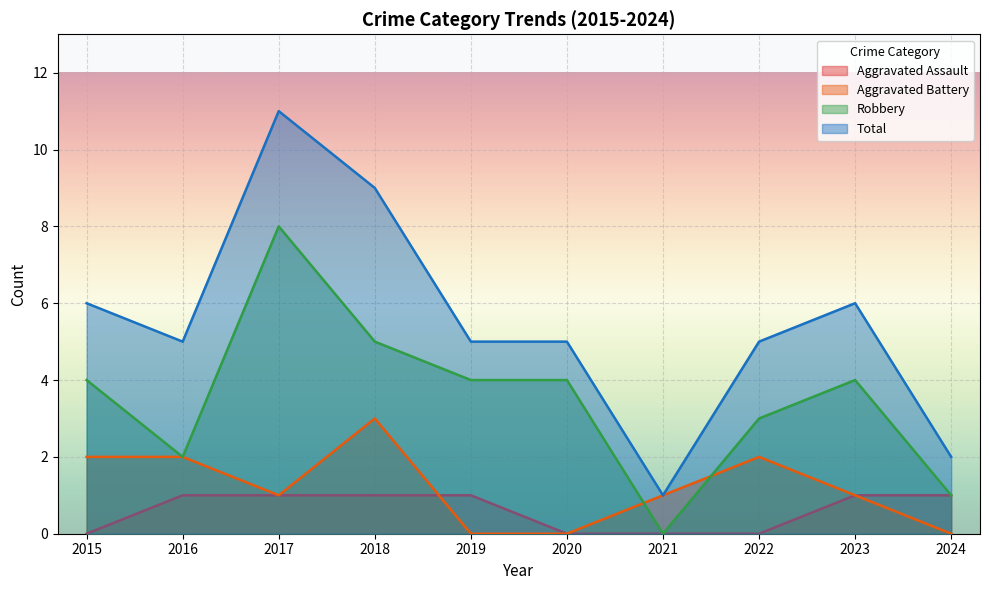

What value does the Total series have at 2023, to the nearest 10?

10